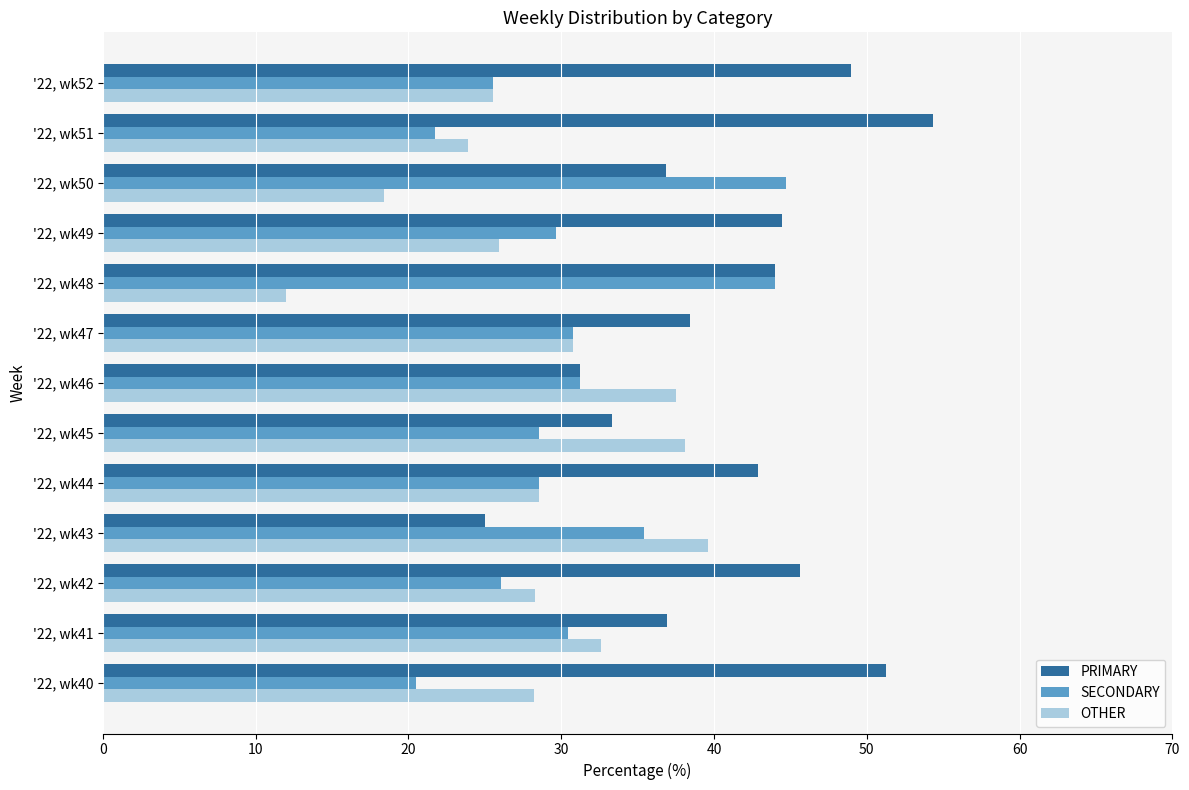

What is the spread (max minus min) of values at '22, wk51?

32.6